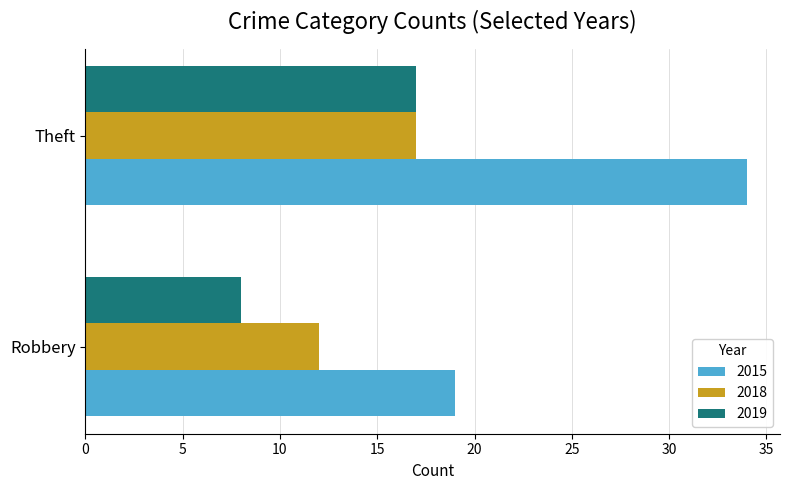

At Robbery, list the series in order from smallest to largest.

2019, 2018, 2015